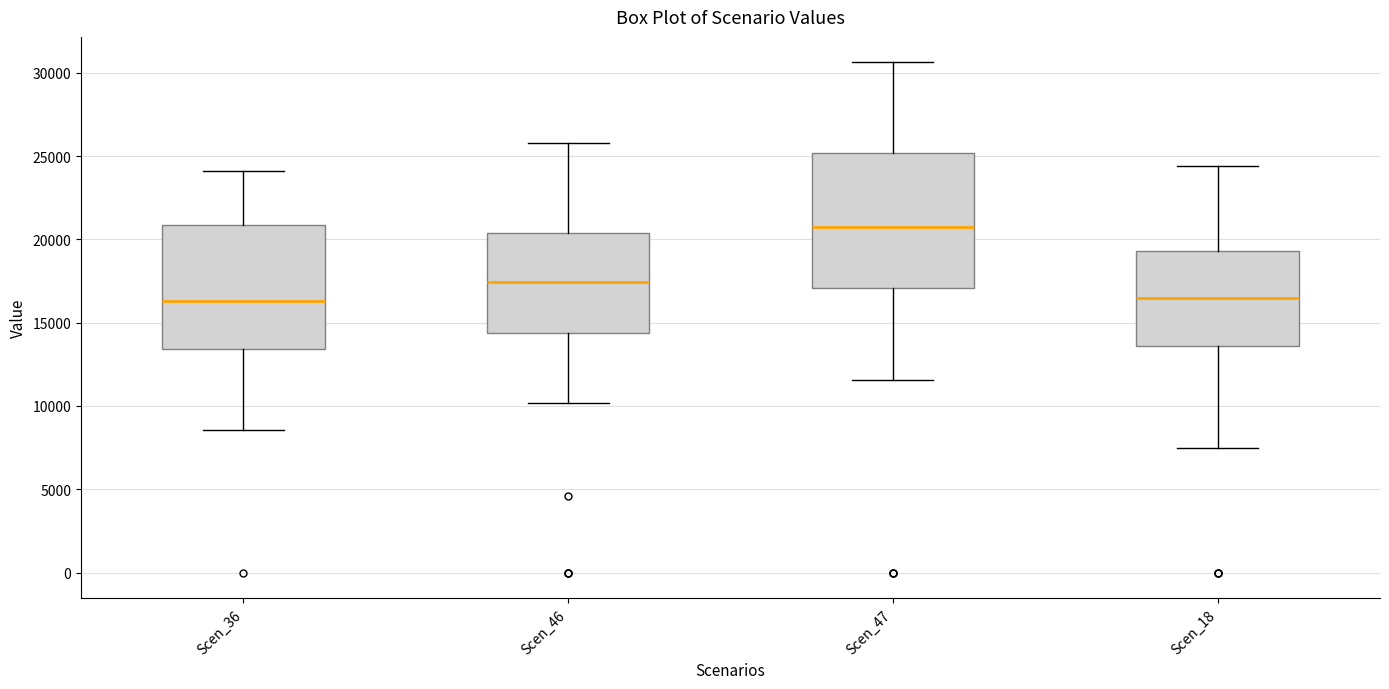

Which box has the highest median line?

Scen_47